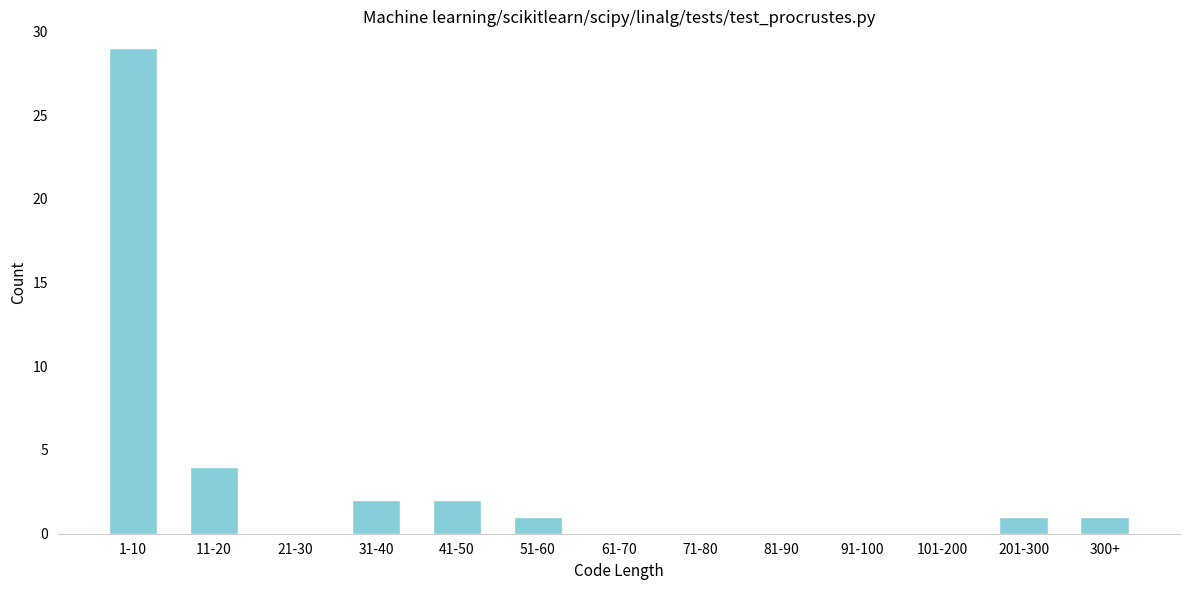

Reading right to left, what are all the values shown in this chart?

300+=1	201-300=1	101-200=0	91-100=0	81-90=0	71-80=0	61-70=0	51-60=1	41-50=2	31-40=2	21-30=0	11-20=4	1-10=29